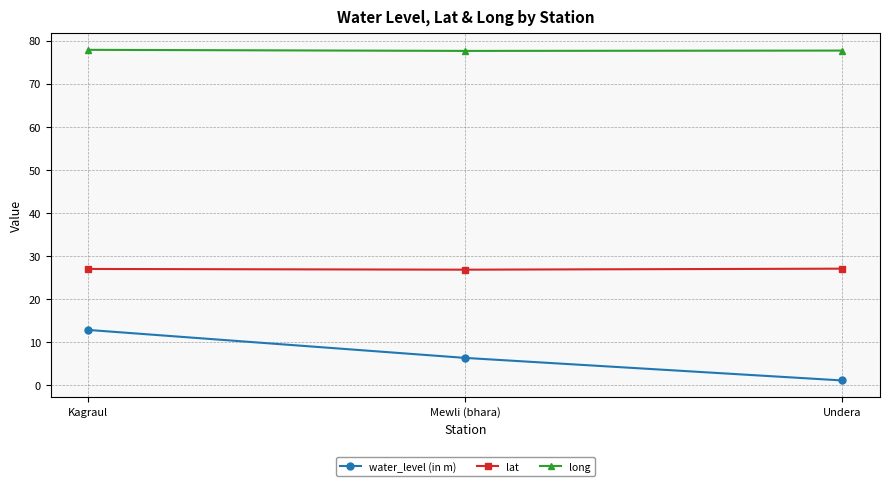

What is the difference between the second highest and minimum values in the water_level (in m) series?

5.2